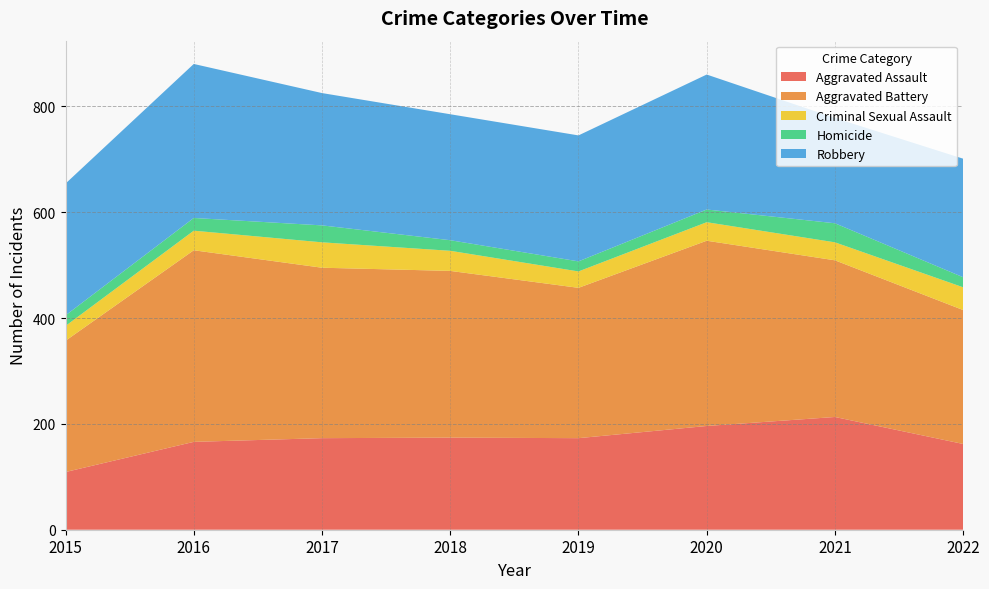

Reading right to left, transcribe all the data shown in this chart.

Aggravated Assault: 2022=162	2021=213	2020=196	2019=173	2018=174	2017=173	2016=166	2015=109
Aggravated Battery: 2022=253	2021=296	2020=350	2019=284	2018=315	2017=322	2016=362	2015=248
Criminal Sexual Assault: 2022=43	2021=34	2020=35	2019=31	2018=38	2017=48	2016=37	2015=28
Homicide: 2022=19	2021=36	2020=24	2019=19	2018=20	2017=32	2016=24	2015=20
Robbery: 2022=224	2021=199	2020=255	2019=238	2018=238	2017=250	2016=291	2015=249